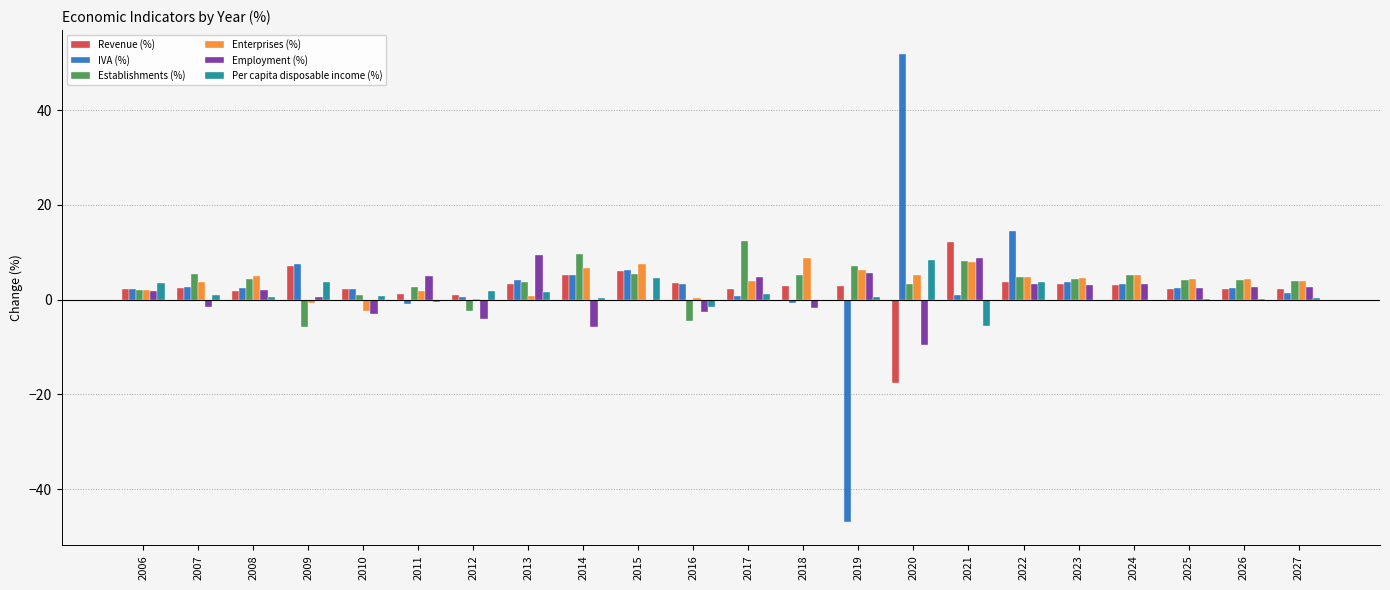

How many groups of bars are there?

22